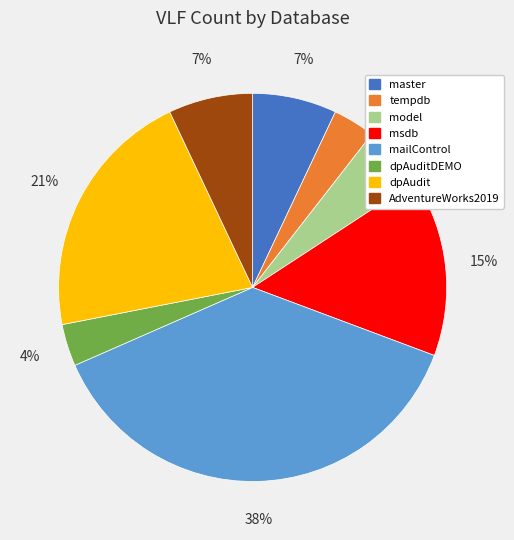

Is there any slice that represents more than half of the pie?

No